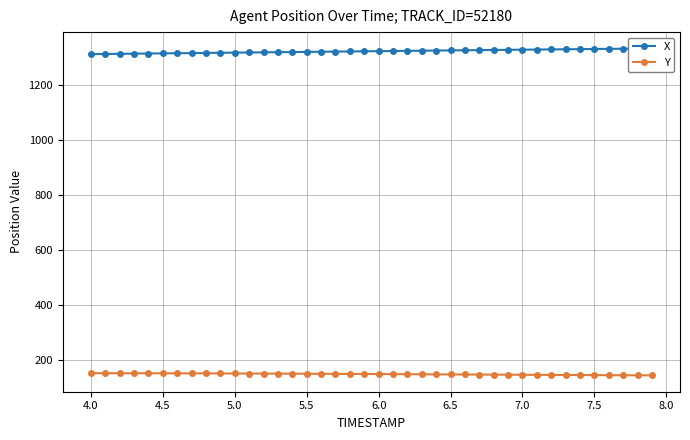

What is the average value of the Y series?

147.6